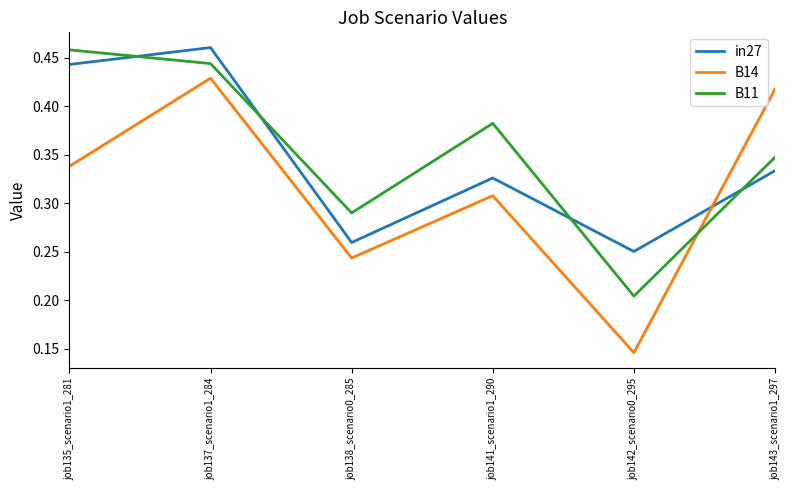

Rank the categories by B14 value from highest to lowest.

job137_scenario1_284, job143_scenario1_297, job135_scenario1_281, job141_scenario1_290, job138_scenario0_285, job142_scenario0_295